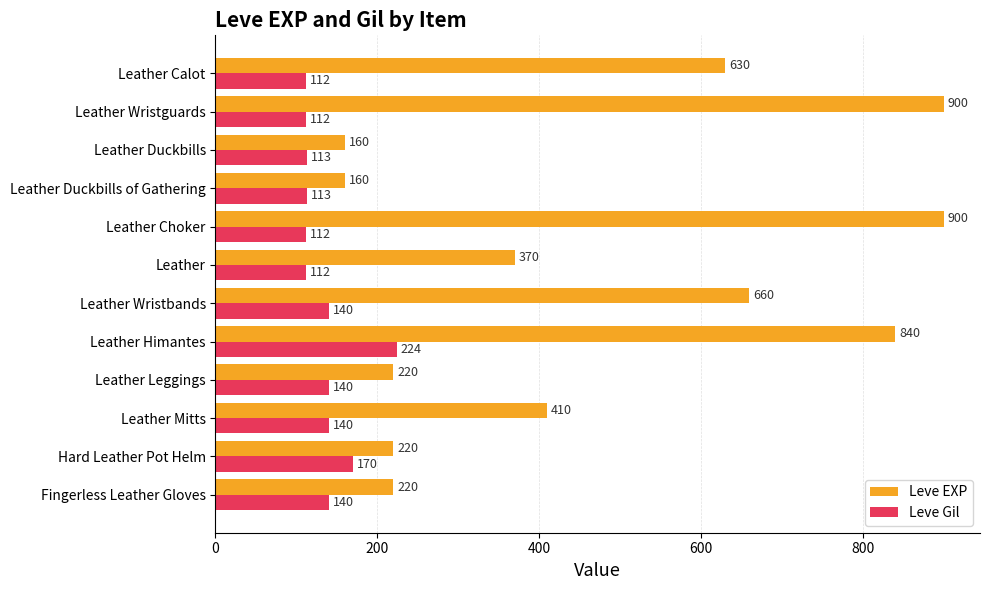

Read the Leve EXP value at Leather Wristguards.

900